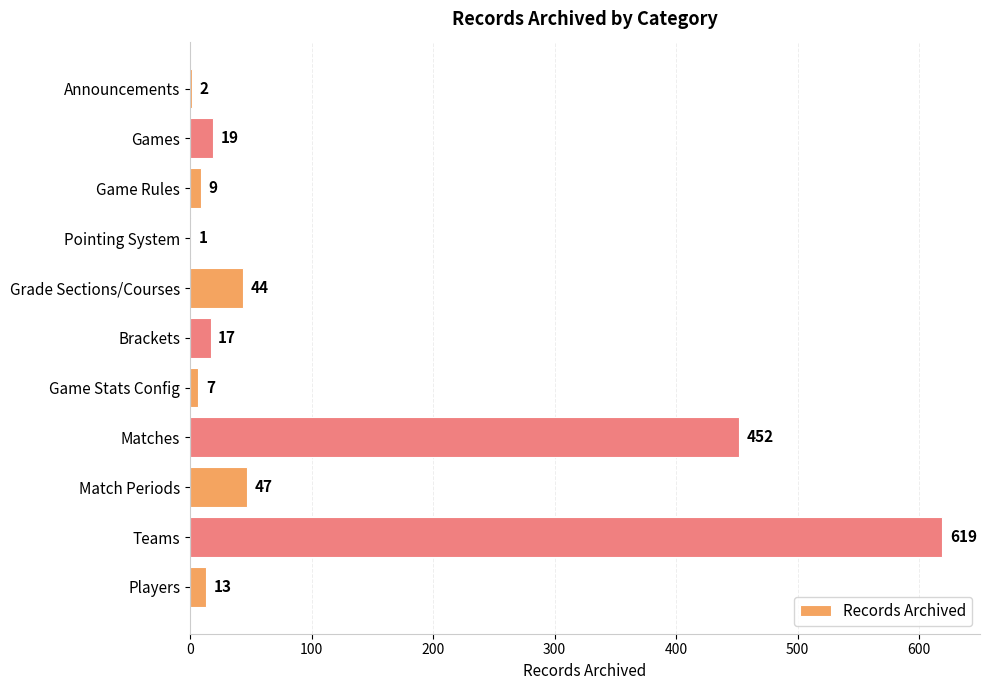

What is the sum of the values at Announcements and Game Rules?

11